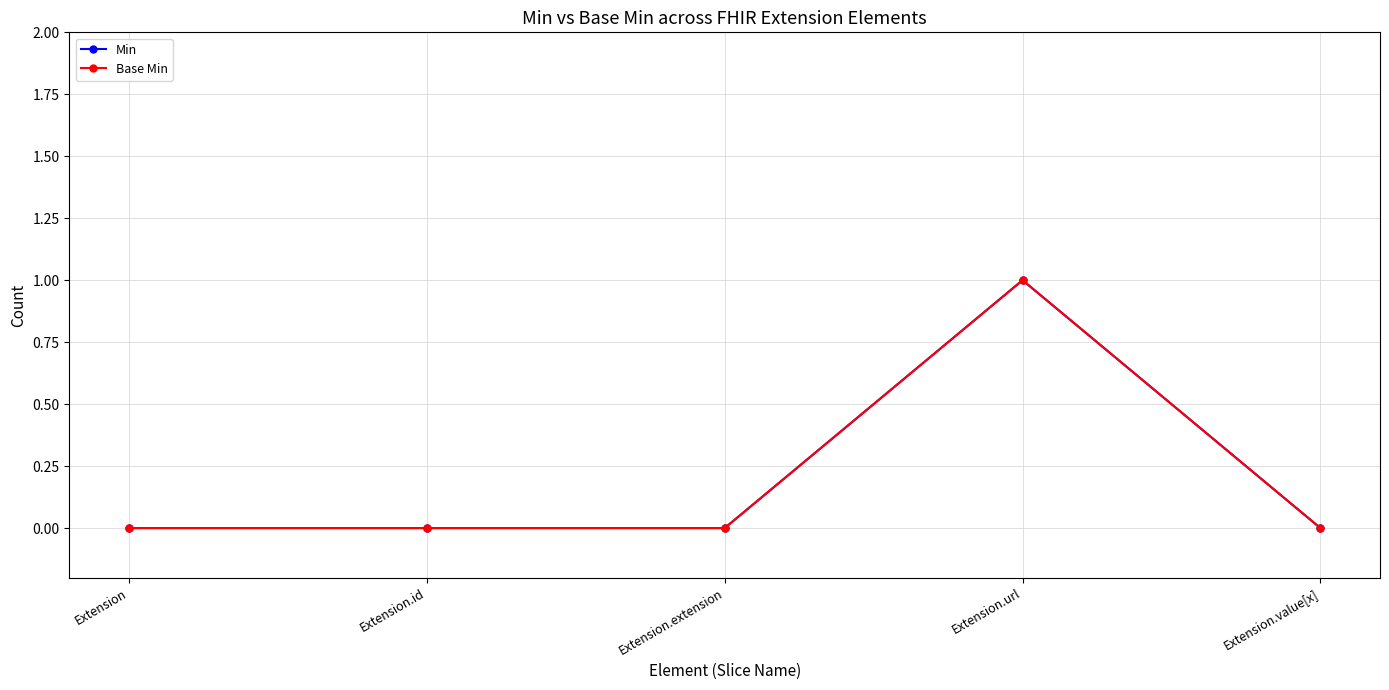

Where is Base Min nearest to the value 0?

Extension